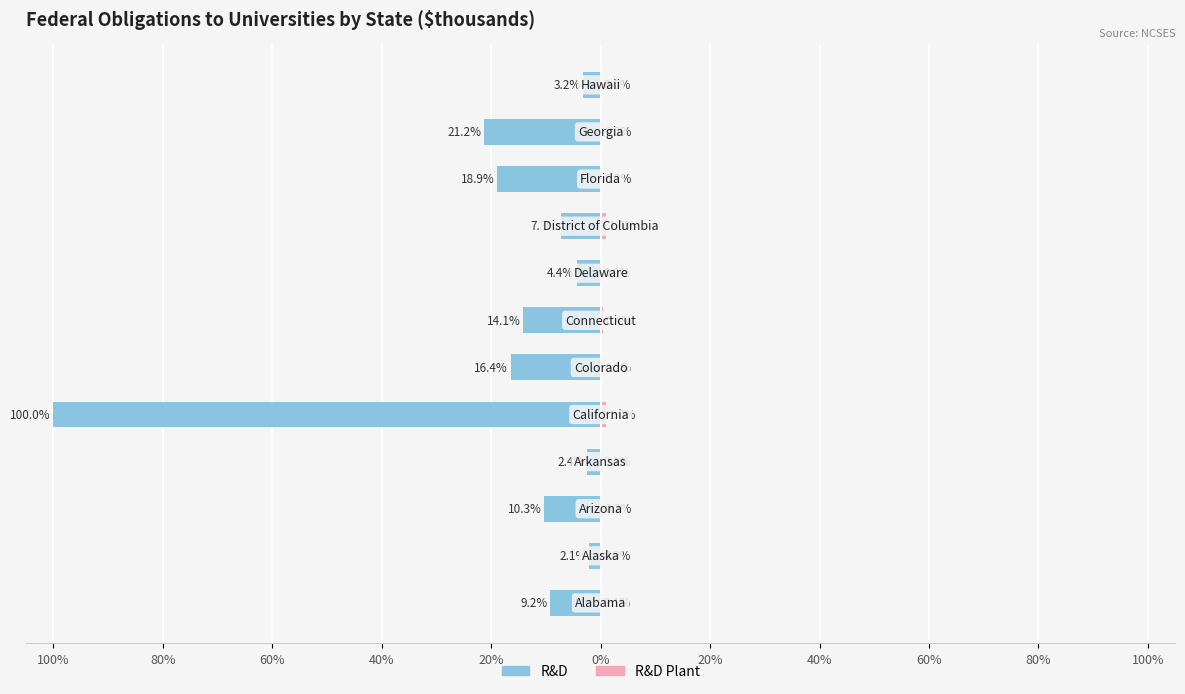

Which has a higher value, 20% or 11?

11